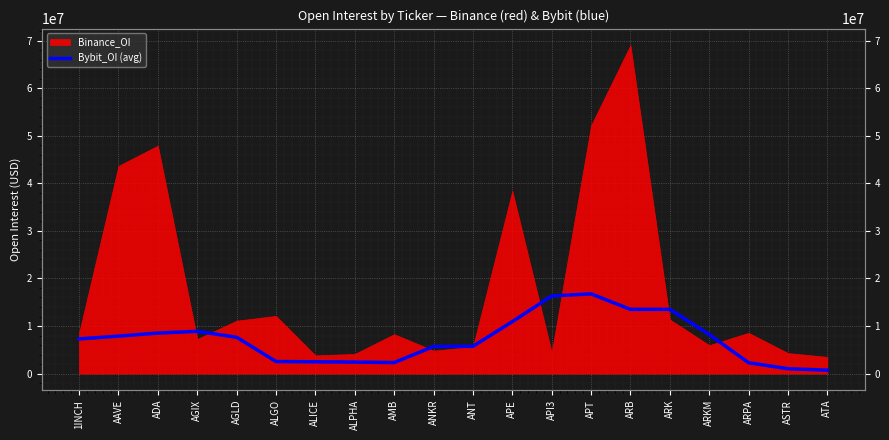

True or false: the data has more than 2 interior local peaks.

True